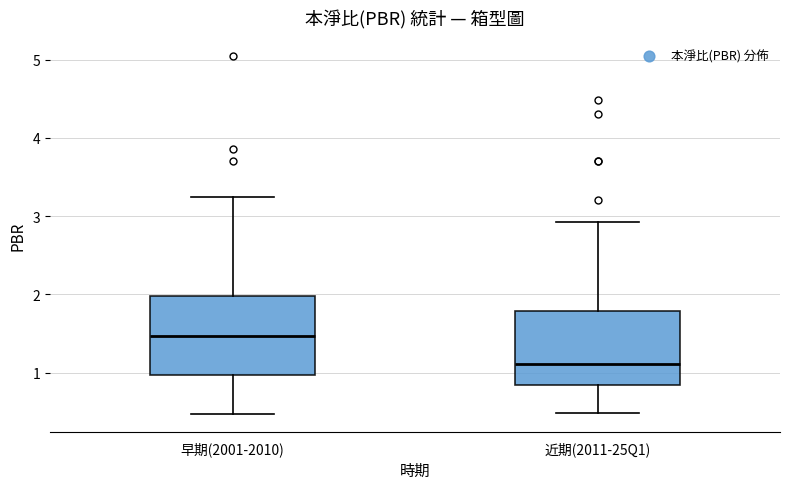

Reading left to right, read every box against the y-axis: the position of its median line, the range the box covers, and the ends of its whiskers. The values are not printed on the chart, so give them approximately, as read against the axis.

早期(2001-2010): median 1.5, box 1.0 to 2.0, whiskers 0.5 to 3.2
近期(2011-25Q1): median 1.1, box 0.8 to 1.8, whiskers 0.5 to 2.9